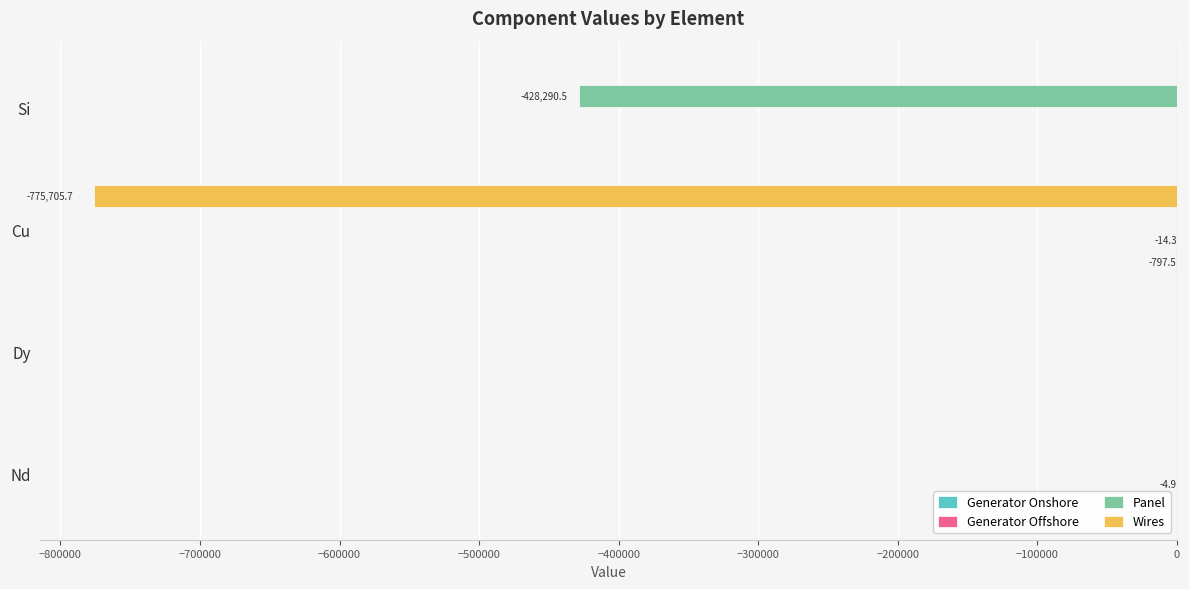

What value does the Panel series have at Si?

-428290.5